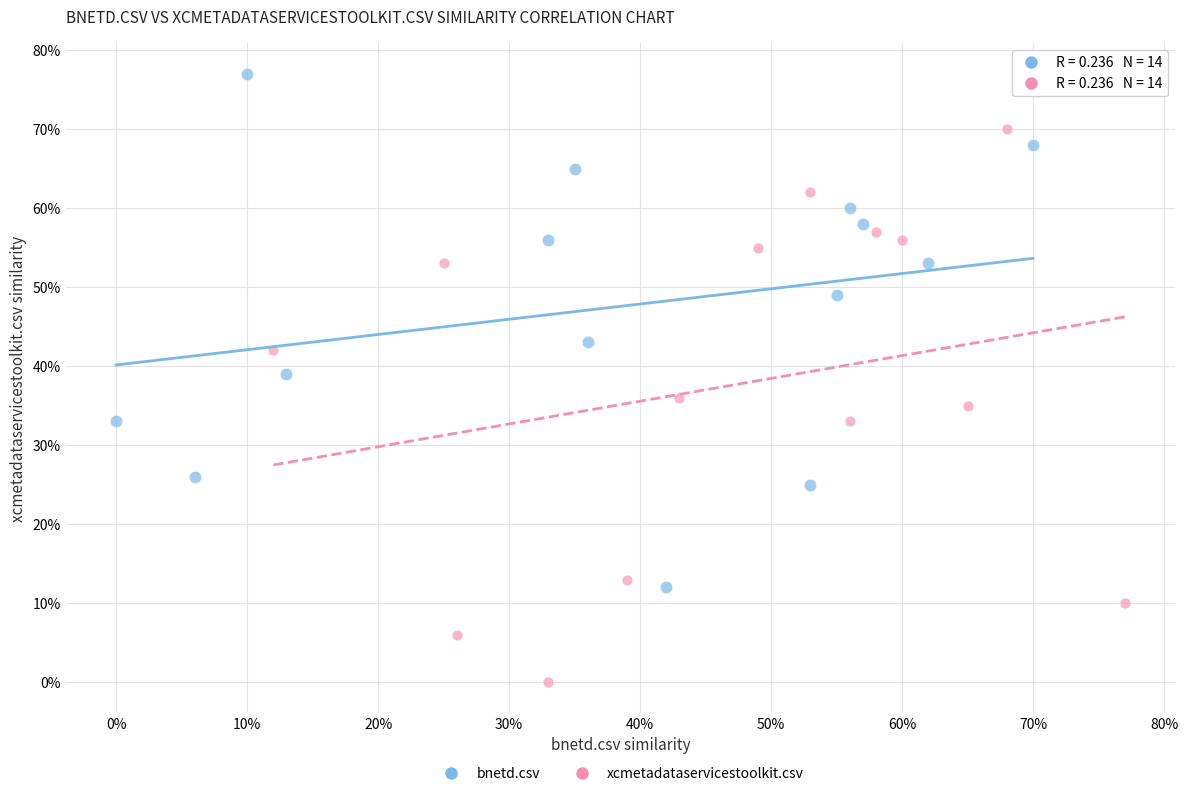

What are all the series names shown in the legend?

bnetd.csv, xcmetadataservicestoolkit.csv